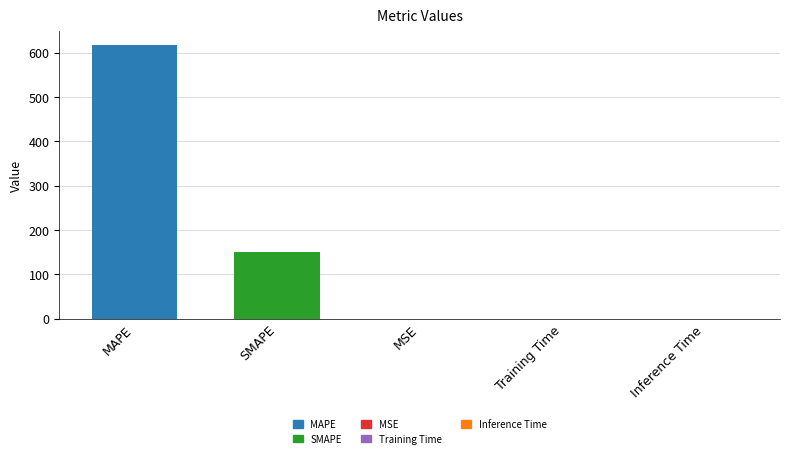

Where is the data nearest to the value 308?

SMAPE